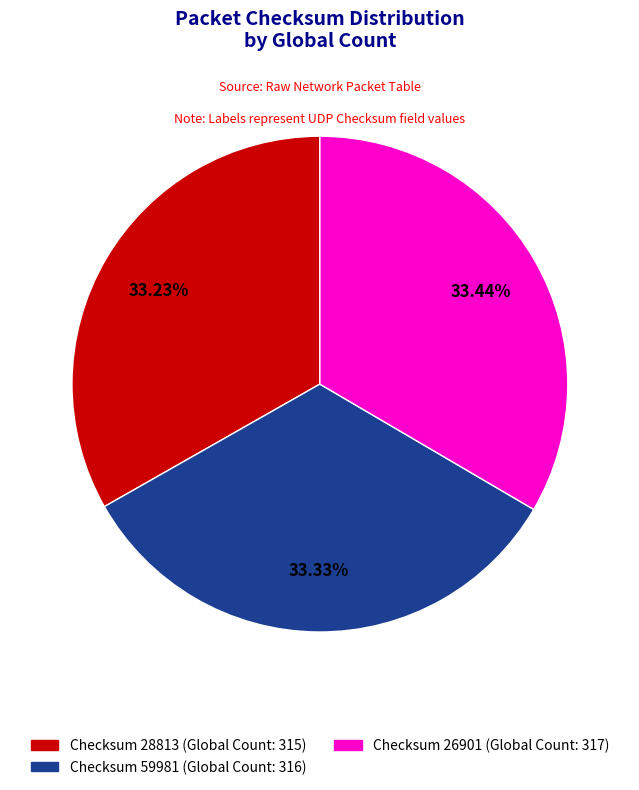

Is there a majority slice in this chart?

No